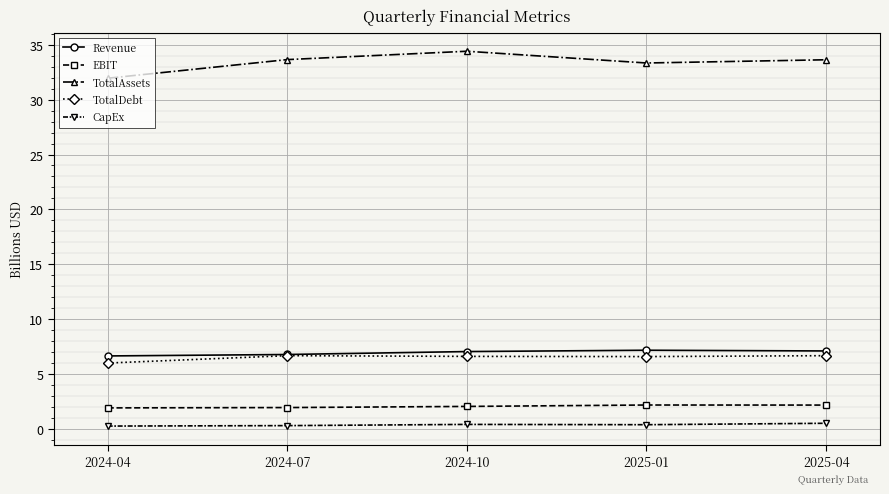

The value of CapEx at 2024-10 is 0.4. True or false?

True